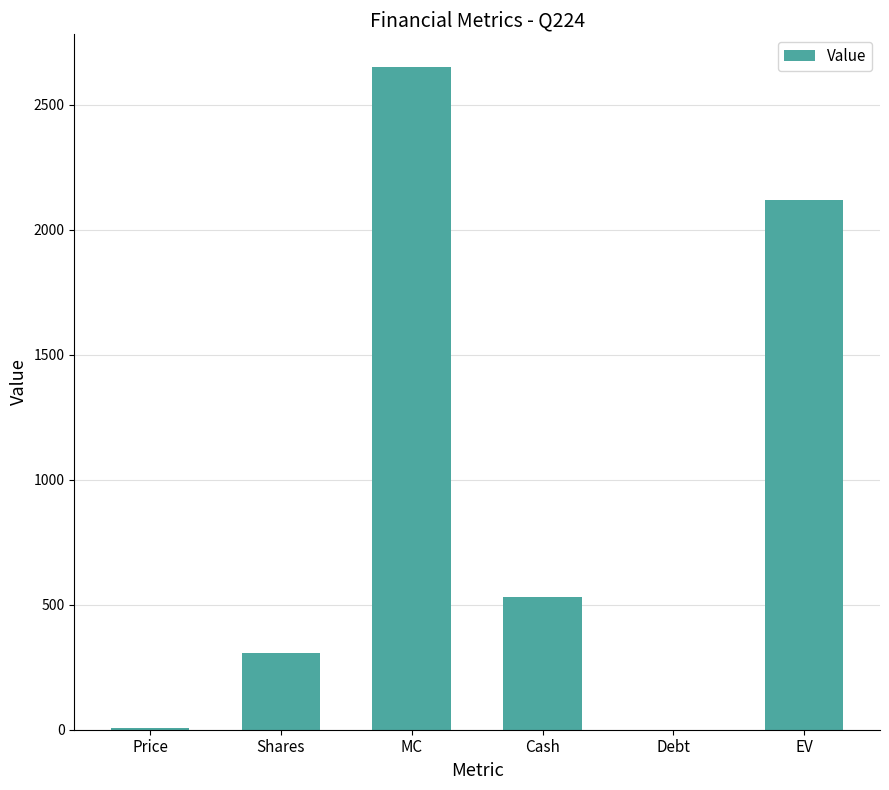

What is the maximum value shown in the chart?

2649.4